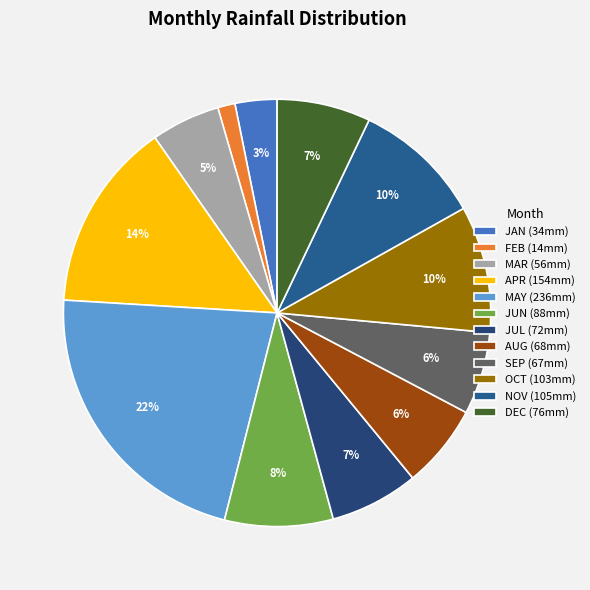

How much of the chart is everything except NOV?

90.2%